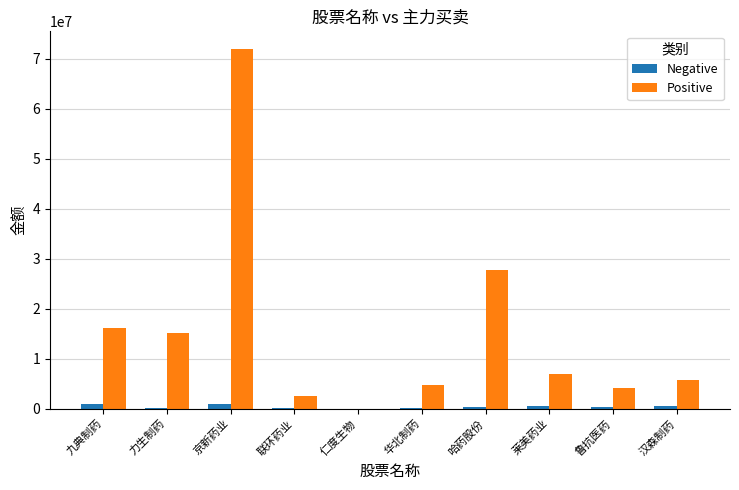

What is the sum of all Positive values?

155140012